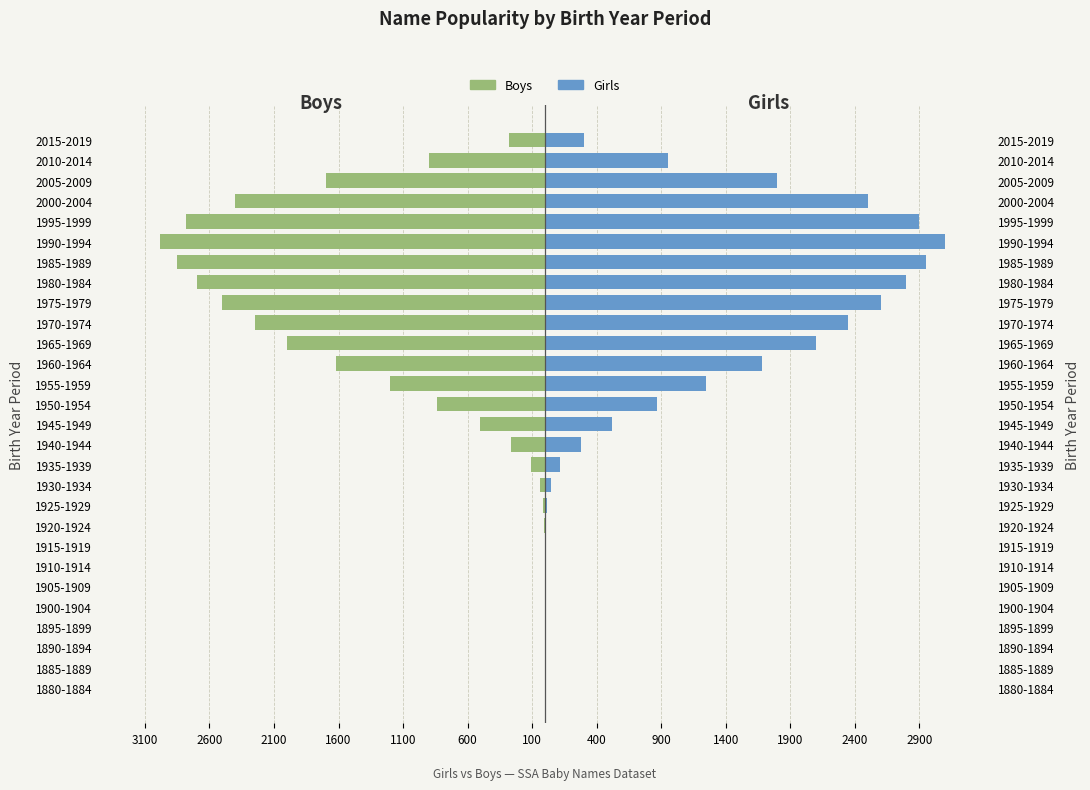

How many negative values does the Boys series have?

20